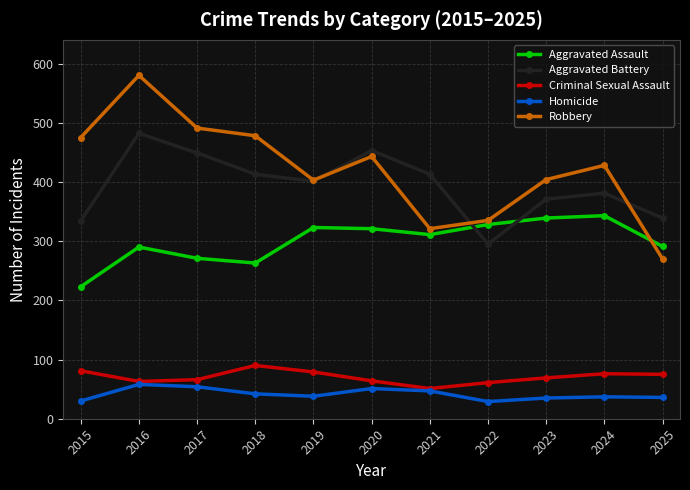

What is the difference between the Homicide values at 2022 and 2019?

9